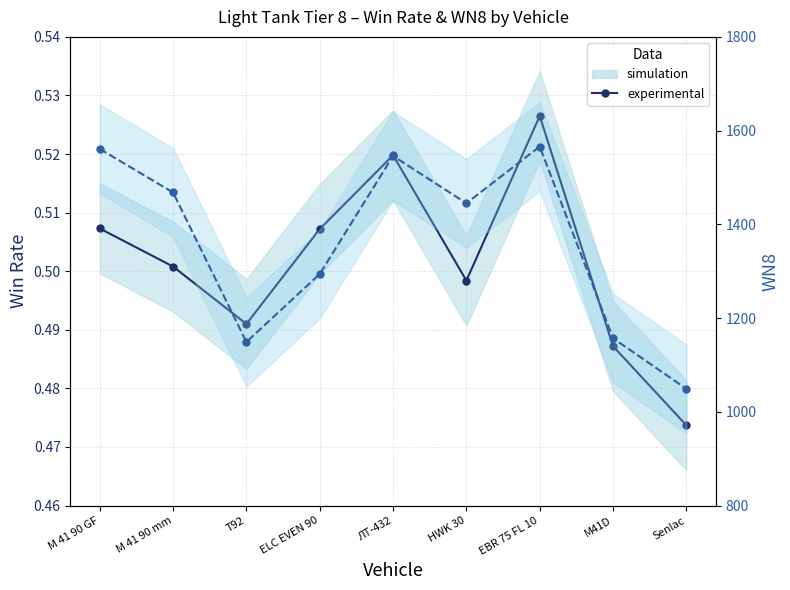

Which series has the widest spread of values?

experimental (WN8)